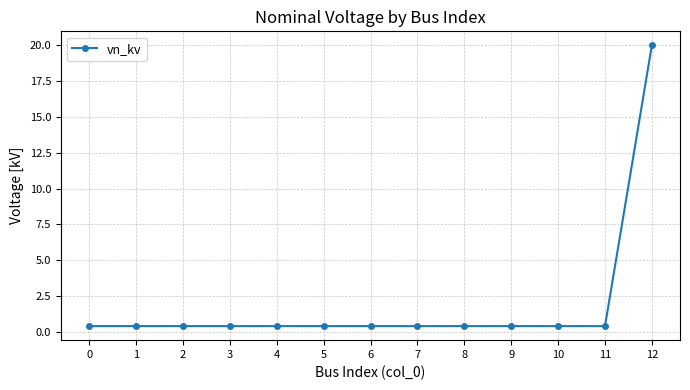

What is the change in value from 2 to 12?

+19.6